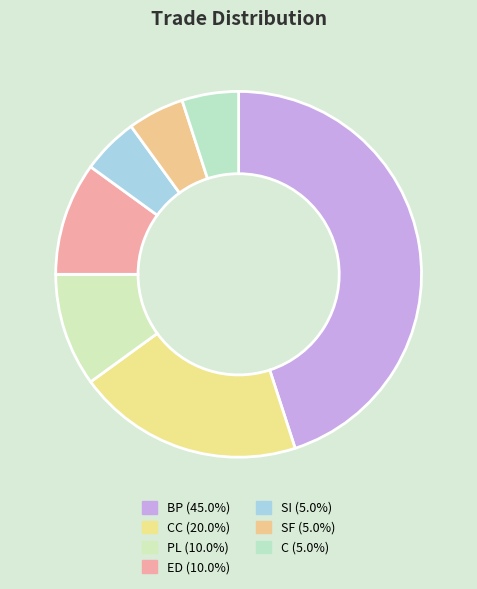

How many slices are in this pie chart?

7